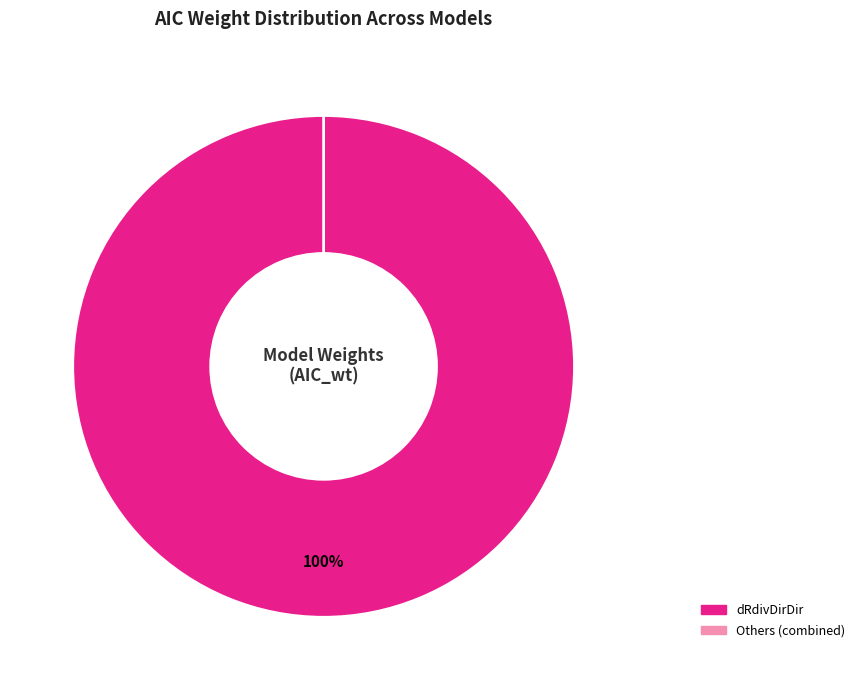

Combined, do dRdivDirAbs and dRint account for over 50%?

No